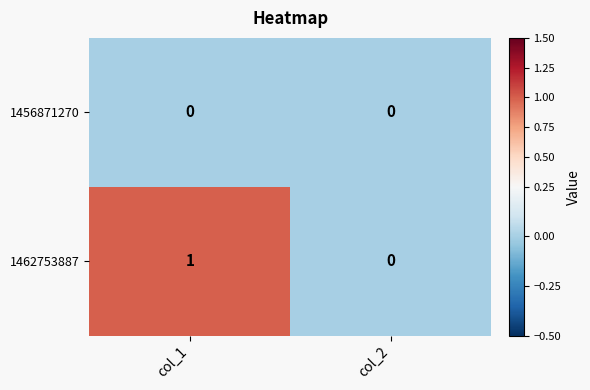

Where is 1462753887 nearest to the value 0?

col_2